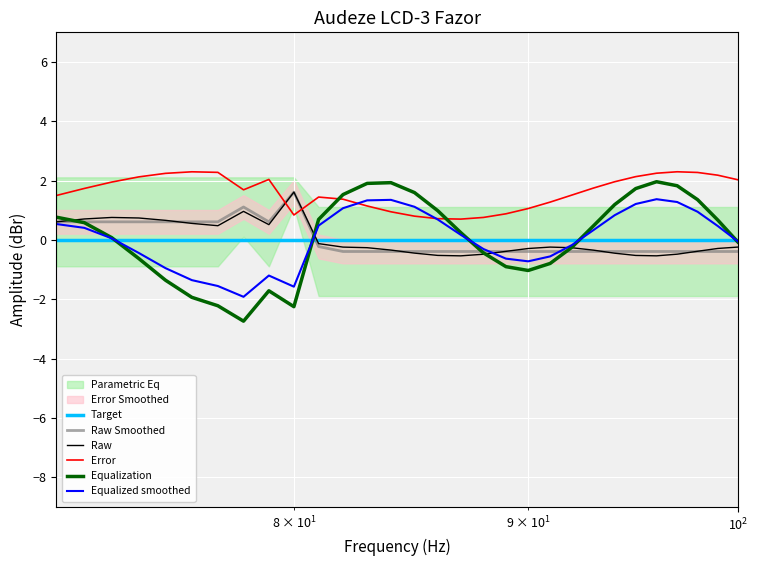

Reading left to right, what are all the values shown in this chart?

Target: 0.0	0.0	0.0	0.0	0.0	0.0	0.0	0.0	0.0	0.0	0.0	0.0	0.0	0.0	0.0	0.0	0.0	0.0	0.0	0.0	0.0	0.0	0.0	0.0	0.0	0.0	0.0	0.0	0.0	0.0
Raw Smoothed: 0.6	0.6	0.6	0.6	0.6	0.6	0.6	1.1	0.6	1.6	-0.2	-0.4	-0.4	-0.4	-0.4	-0.4	-0.4	-0.4	-0.4	-0.4	-0.4	-0.4	-0.4	-0.4	-0.4	-0.4	-0.4	-0.4	-0.4	-0.4
Raw: 0.6	0.7	0.8	0.7	0.7	0.6	0.5	1.0	0.5	1.6	-0.1	-0.2	-0.3	-0.3	-0.4	-0.5	-0.5	-0.5	-0.4	-0.3	-0.2	-0.3	-0.3	-0.4	-0.5	-0.5	-0.5	-0.4	-0.3	-0.2
Error: 1.5	1.7	2.0	2.1	2.2	2.3	2.3	1.7	2.0	0.8	1.4	1.4	1.1	0.9	0.8	0.7	0.7	0.8	0.9	1.1	1.3	1.5	1.7	2.0	2.1	2.3	2.3	2.3	2.2	2.0
Equalization: 0.8	0.6	0.1	-0.6	-1.4	-1.9	-2.2	-2.7	-1.7	-2.2	0.7	1.5	1.9	1.9	1.6	1.0	0.2	-0.4	-0.9	-1.0	-0.8	-0.2	0.5	1.2	1.7	2.0	1.8	1.4	0.7	-0.1
Equalized smoothed: 0.5	0.4	0.1	-0.4	-1.0	-1.4	-1.6	-1.9	-1.2	-1.6	0.5	1.1	1.3	1.4	1.1	0.7	0.2	-0.3	-0.6	-0.7	-0.6	-0.2	0.3	0.8	1.2	1.4	1.3	1.0	0.5	-0.0